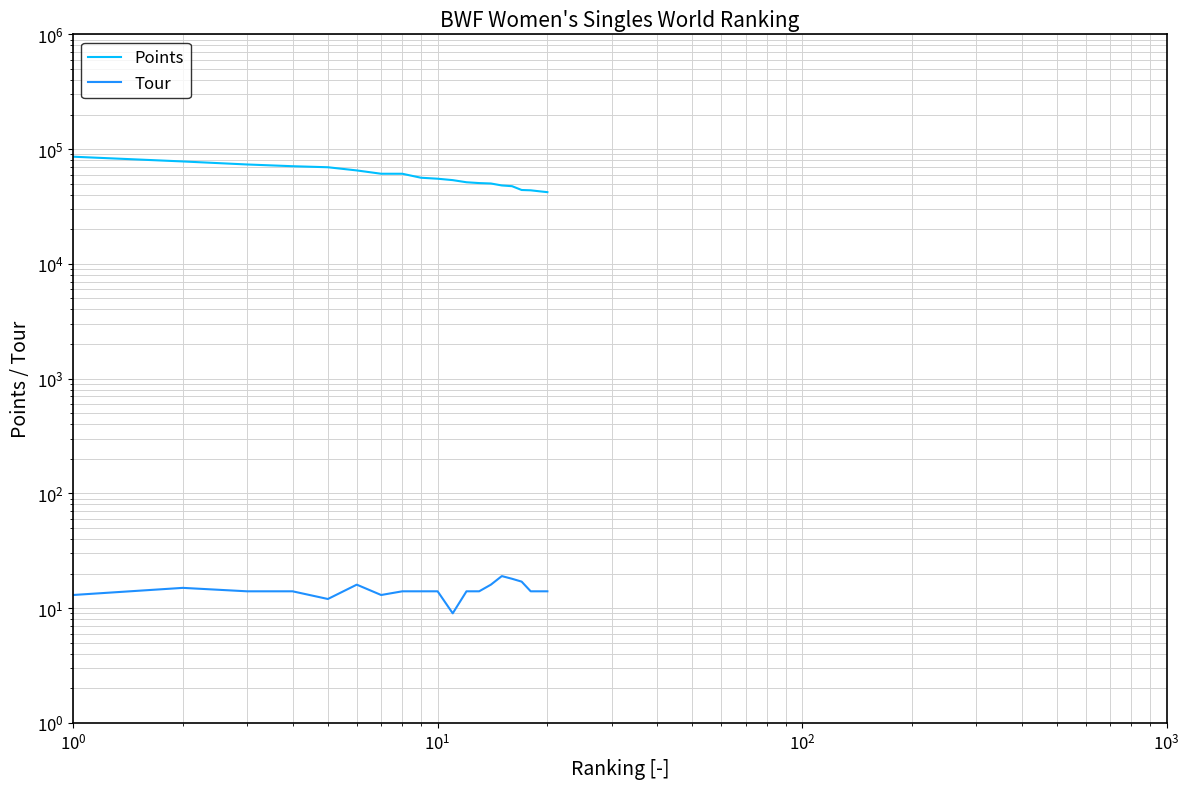

Reading left to right, what are all the values shown in this chart?

Points: 85820.0	78028.2	73423.6	70910.0	69448.5	65157.6	60960.0	60949.3	56277.0	55172.0	53630.0	51392.2	50550.0	50130.0	48200.0	47497.0	44000.0	43720.0	42875.9	42137.5
Tour: 13.0	15.0	14.0	14.0	12.0	16.0	13.0	14.0	14.0	14.0	9.0	14.0	14.0	16.0	19.0	18.0	17.0	14.0	14.0	14.0